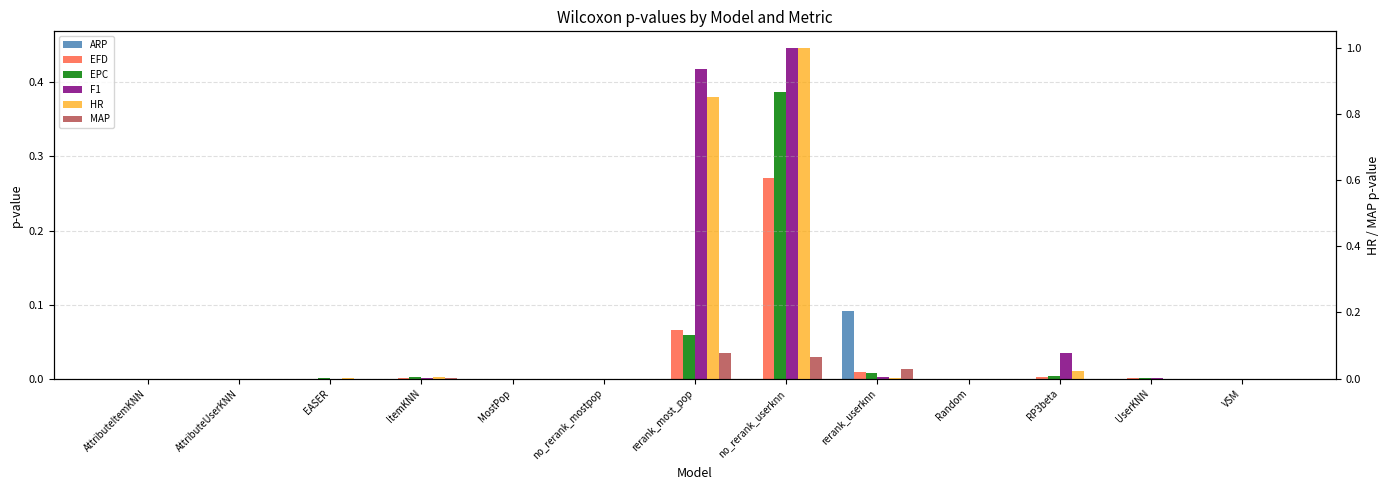

What is the difference between the second highest and minimum values in the EPC series?

0.1